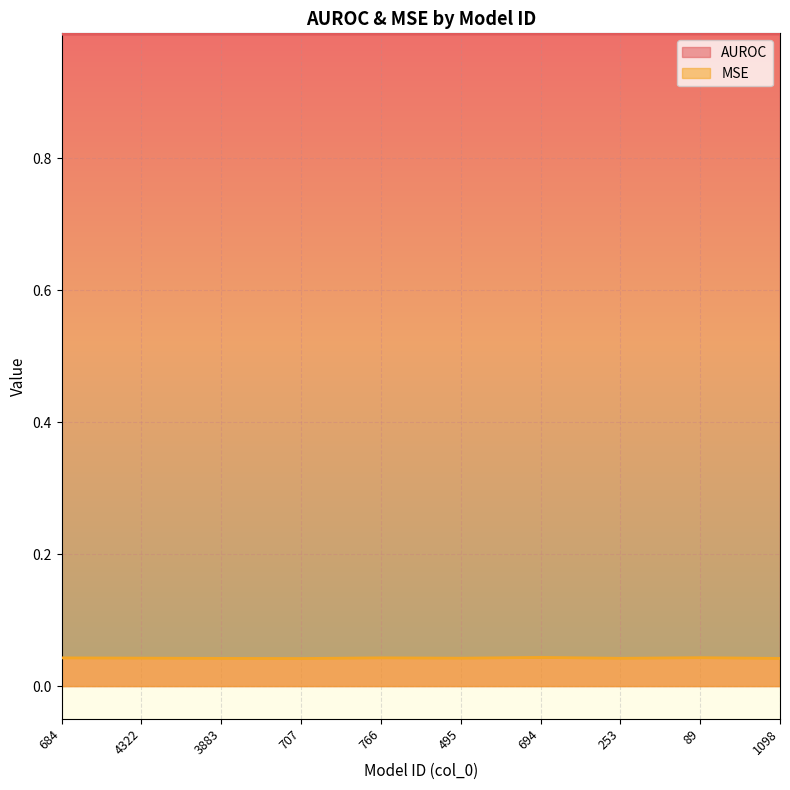

What is the difference between the highest and lowest values at 707?

0.9